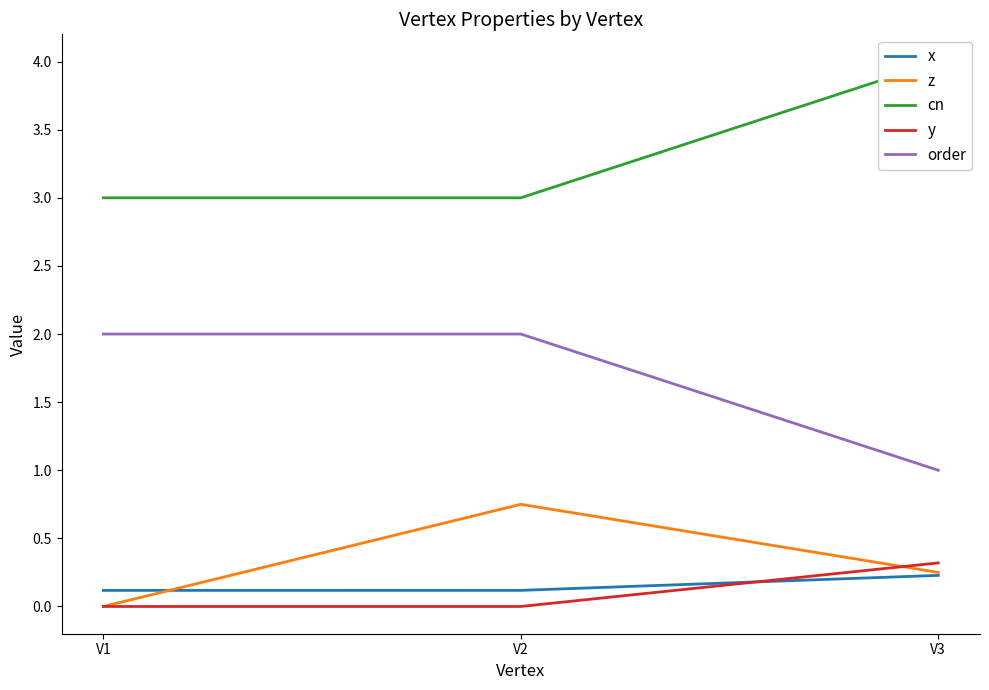

What is the difference between the maximum and minimum values in the y series?

0.3